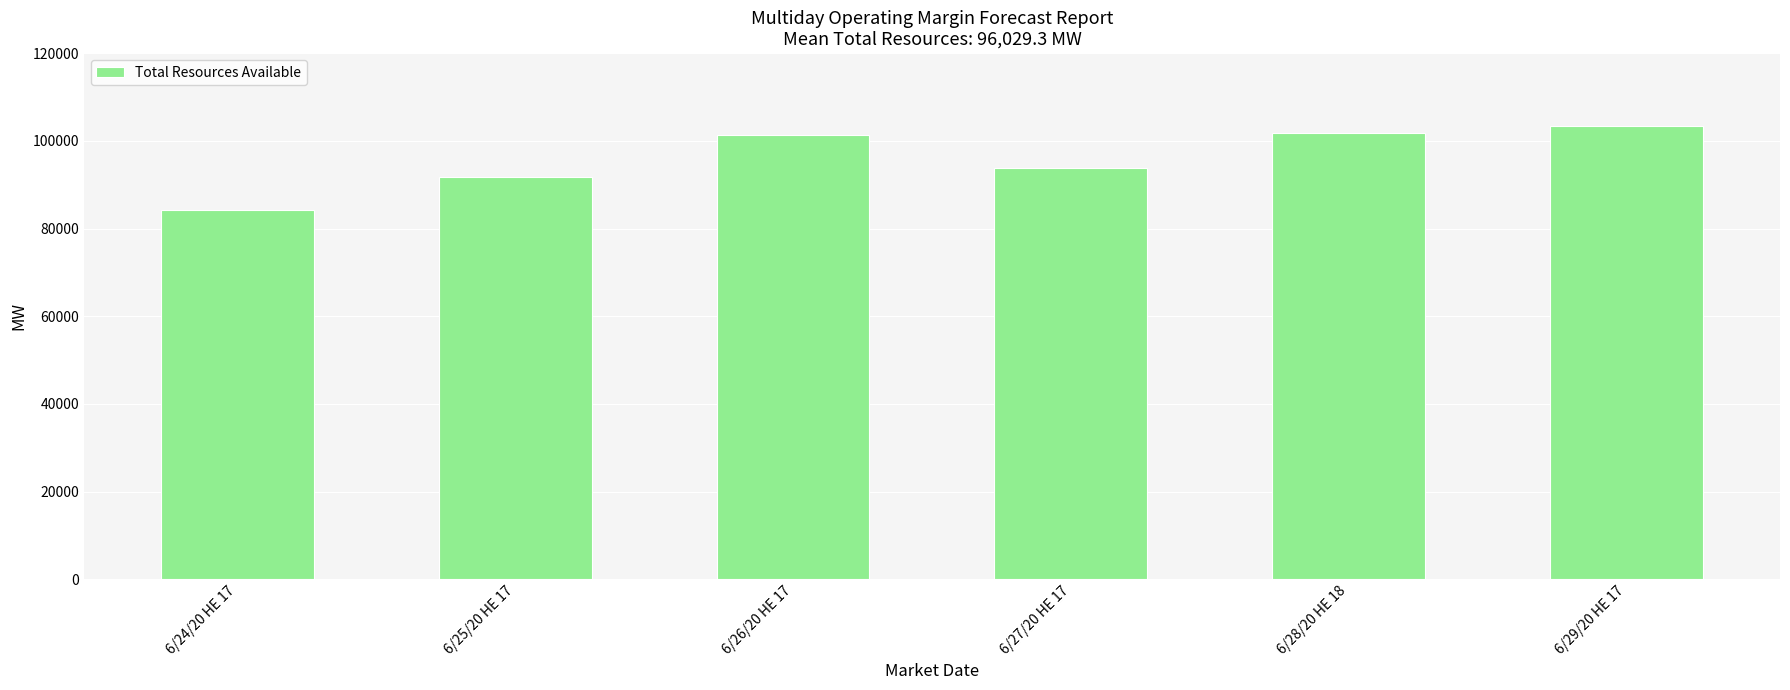

Reading right to left, transcribe all the data shown in this chart.

103439.6	101829.4	93745.0	101328.4	91692.2	84141.1